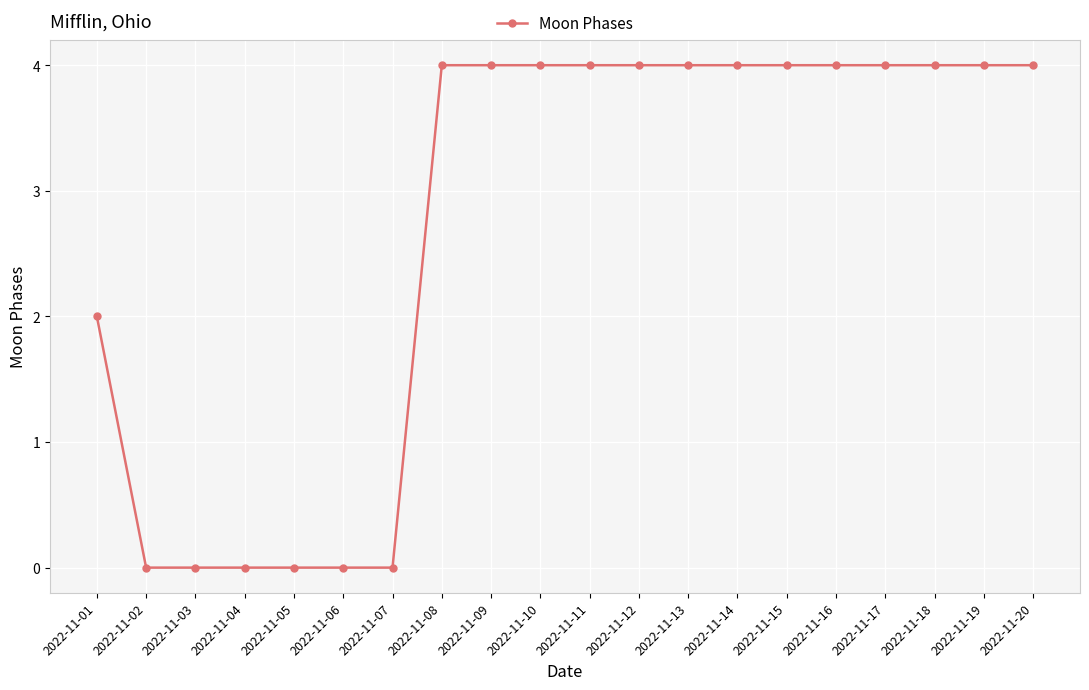

What is the maximum value shown in the chart?

4